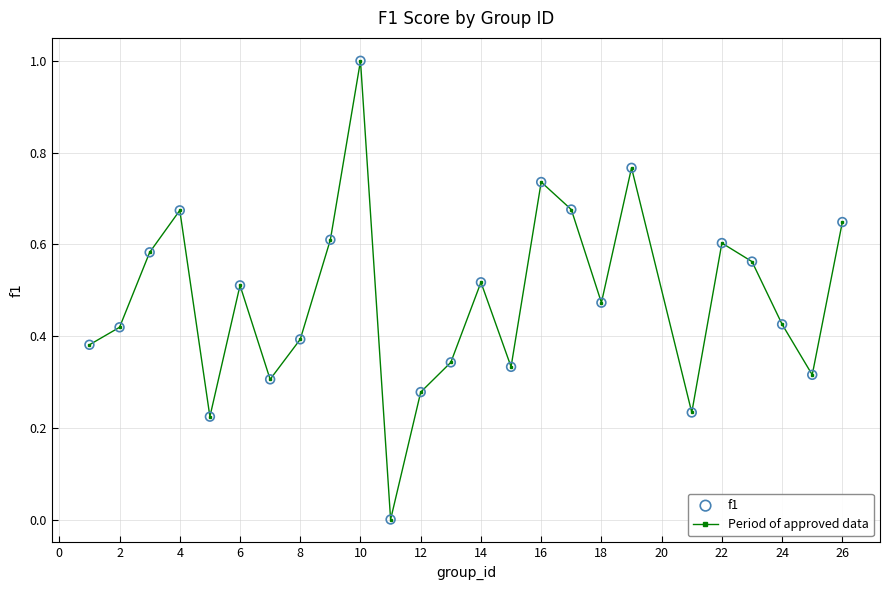

What is the sum of all values?

12.0